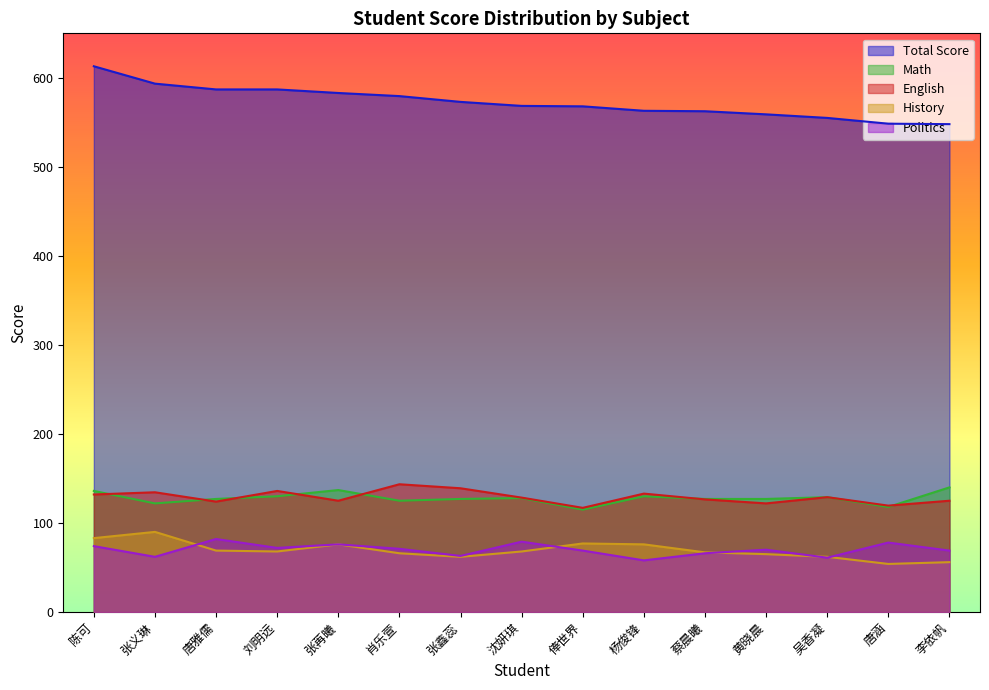

Reading left to right, what are all the values shown in this chart?

total_1: 陈可=613.0	张义琳=593.5	唐雅儒=587.0	刘明远=587.0	张苒曦=583.0	肖乐萱=579.5	张鑫蕊=573.0	沈妍琪=568.5	俸世界=568.0	杨俊锋=563.0	蔡晨曦=562.5	黄晓晨=559.0	吴香凝=555.0	唐涵=548.5	李依帆=548.0
math_1: 陈可=136.0	张义琳=122.0	唐雅儒=127.0	刘明远=130.0	张苒曦=137.0	肖乐萱=125.0	张鑫蕊=127.0	沈妍琪=128.0	俸世界=115.0	杨俊锋=130.0	蔡晨曦=127.0	黄晓晨=127.0	吴香凝=129.0	唐涵=118.0	李依帆=140.0
english_1: 陈可=132.0	张义琳=134.5	唐雅儒=124.0	刘明远=136.0	张苒曦=125.0	肖乐萱=143.5	张鑫蕊=139.0	沈妍琪=128.5	俸世界=117.0	杨俊锋=133.0	蔡晨曦=126.5	黄晓晨=122.0	吴香凝=129.0	唐涵=119.5	李依帆=125.0
history_1: 陈可=83.0	张义琳=90.0	唐雅儒=69.0	刘明远=68.0	张苒曦=76.0	肖乐萱=66.0	张鑫蕊=62.0	沈妍琪=68.0	俸世界=77.0	杨俊锋=76.0	蔡晨曦=67.0	黄晓晨=65.0	吴香凝=62.0	唐涵=54.0	李依帆=56.0
politics_1: 陈可=74.0	张义琳=62.0	唐雅儒=82.0	刘明远=72.0	张苒曦=76.0	肖乐萱=71.0	张鑫蕊=63.0	沈妍琪=79.0	俸世界=69.0	杨俊锋=58.0	蔡晨曦=66.0	黄晓晨=70.0	吴香凝=61.0	唐涵=78.0	李依帆=69.0